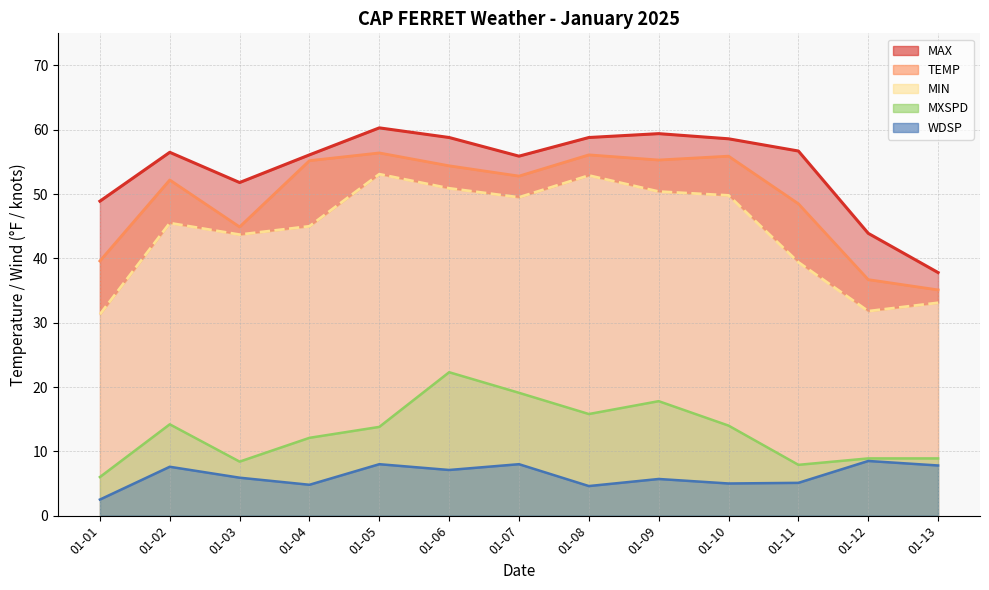

At which category does TEMP line reach its first local valley?

01-03